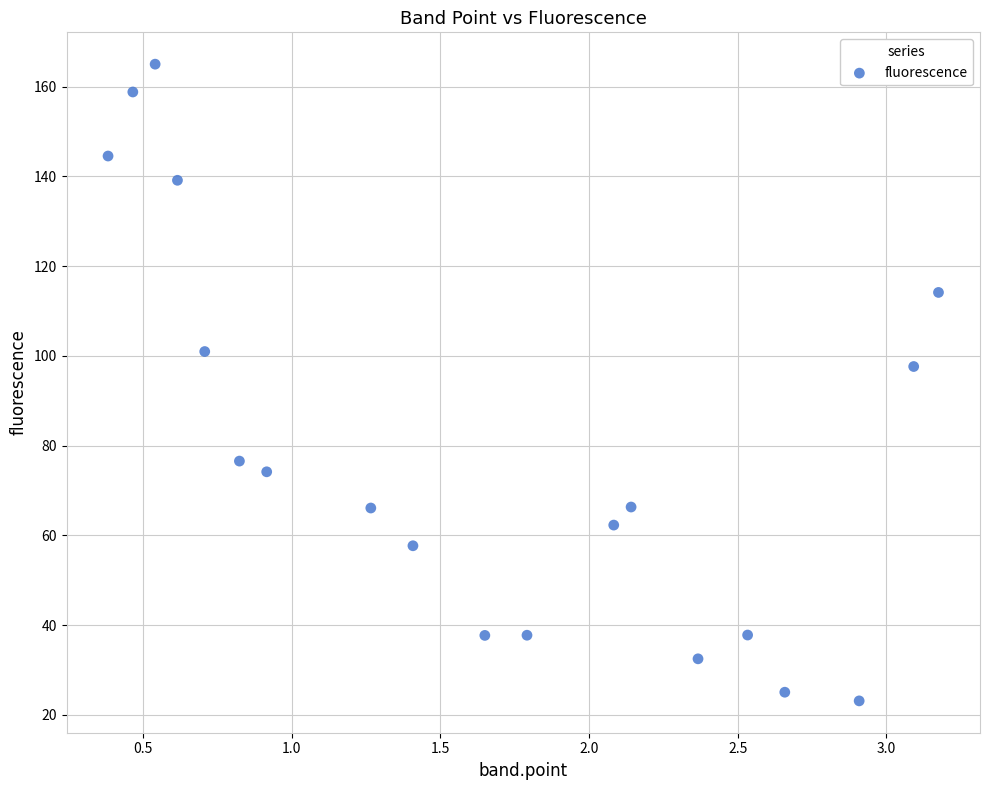

What is the range of X values (max minus min)?

2.8